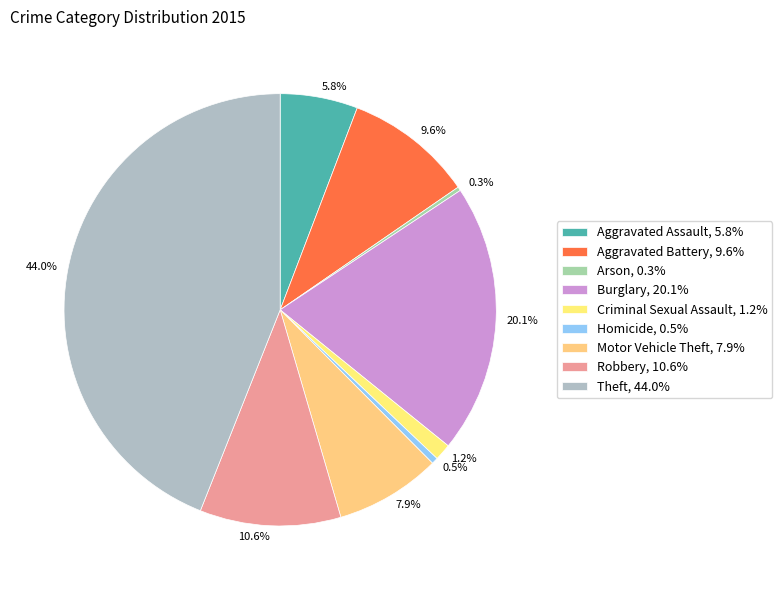

Is Robbery the majority of the pie?

No